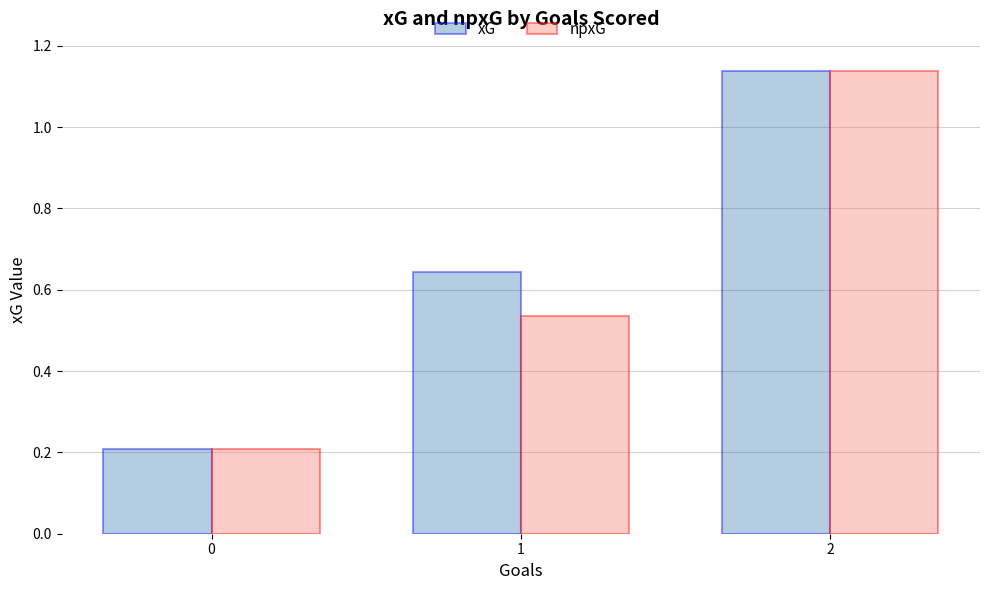

Which series changed the most between 1 and 2?

npxG